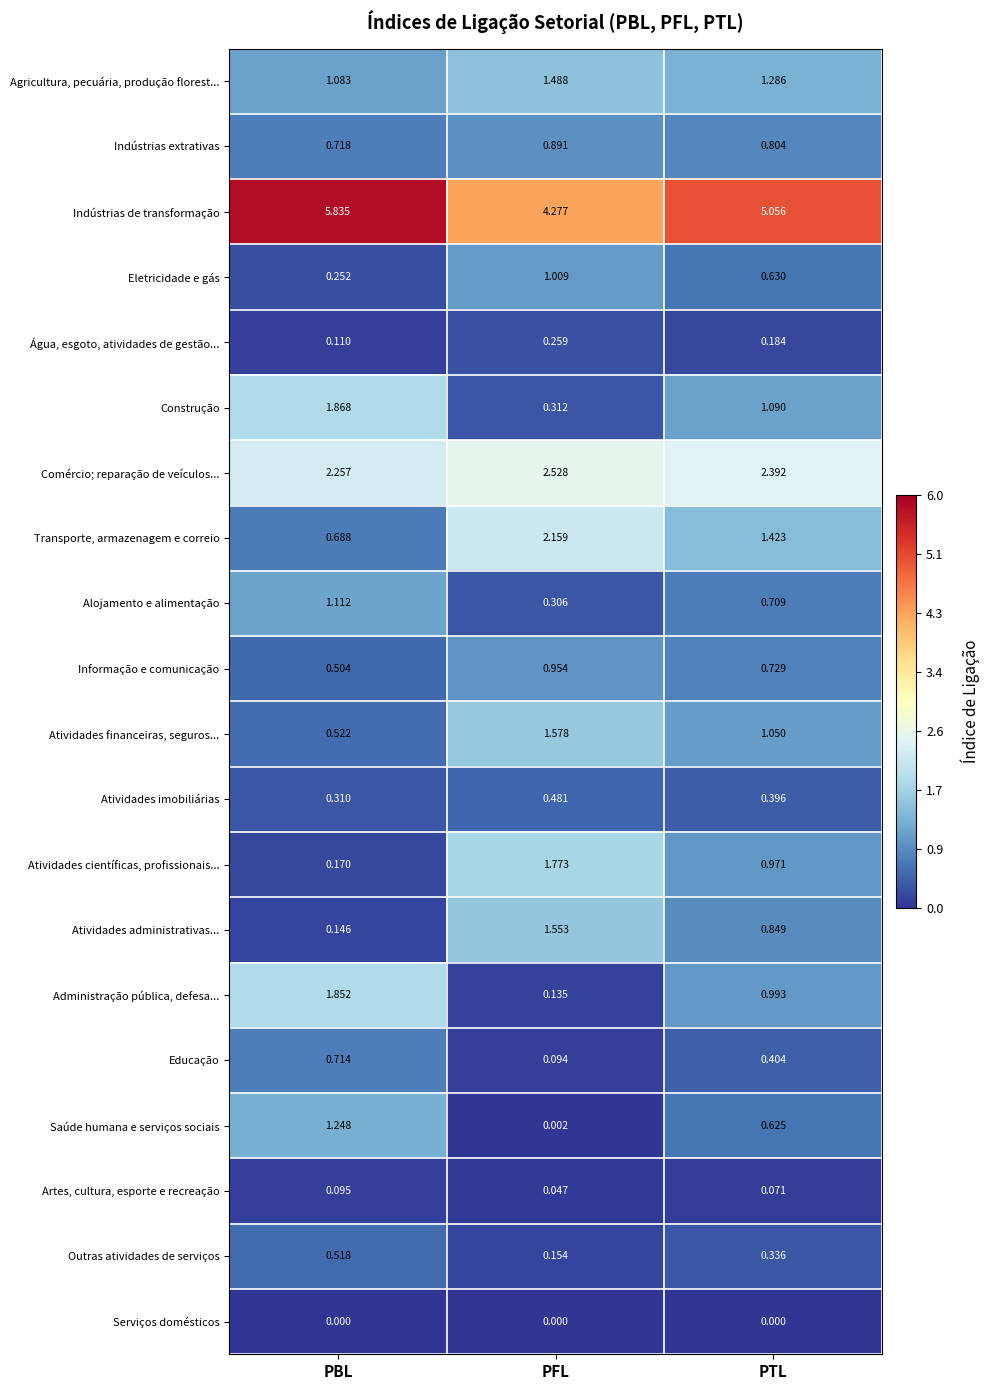

Which series changed the most between PFL and PTL?

Administração pública, defesa...